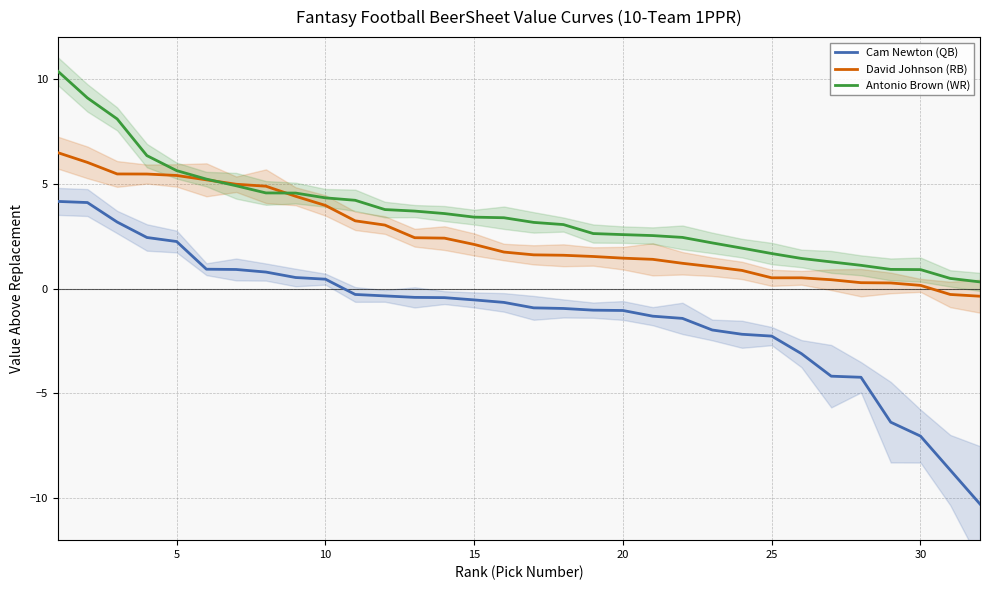

Reading left to right, what are all the values shown in this chart?

Cam Newton (QB): 4.2	4.1	3.2	2.4	2.2	0.9	0.9	0.8	0.5	0.5	-0.3	-0.3	-0.4	-0.4	-0.5	-0.7	-0.9	-0.9	-1.0	-1.0	-1.3	-1.4	-2.0	-2.2	-2.3	-3.1	-4.2	-4.2	-6.4	-7.0	-8.7	-10.3
David Johnson (RB): 6.5	6.0	5.5	5.5	5.4	5.2	5.0	4.9	4.4	4.0	3.2	3.0	2.4	2.4	2.1	1.7	1.6	1.6	1.5	1.5	1.4	1.2	1.0	0.9	0.5	0.5	0.4	0.3	0.3	0.2	-0.3	-0.4
Antonio Brown (WR): 10.4	9.1	8.1	6.3	5.6	5.2	4.9	4.6	4.6	4.3	4.2	3.8	3.7	3.6	3.4	3.4	3.2	3.1	2.6	2.6	2.5	2.4	2.2	1.9	1.7	1.4	1.3	1.1	0.9	0.9	0.5	0.3